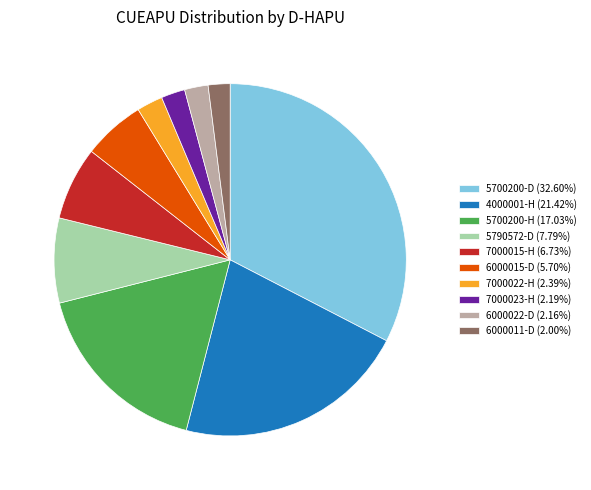

What is the ratio of the value at 6000011-D to the value at 5700200-D?

0.1